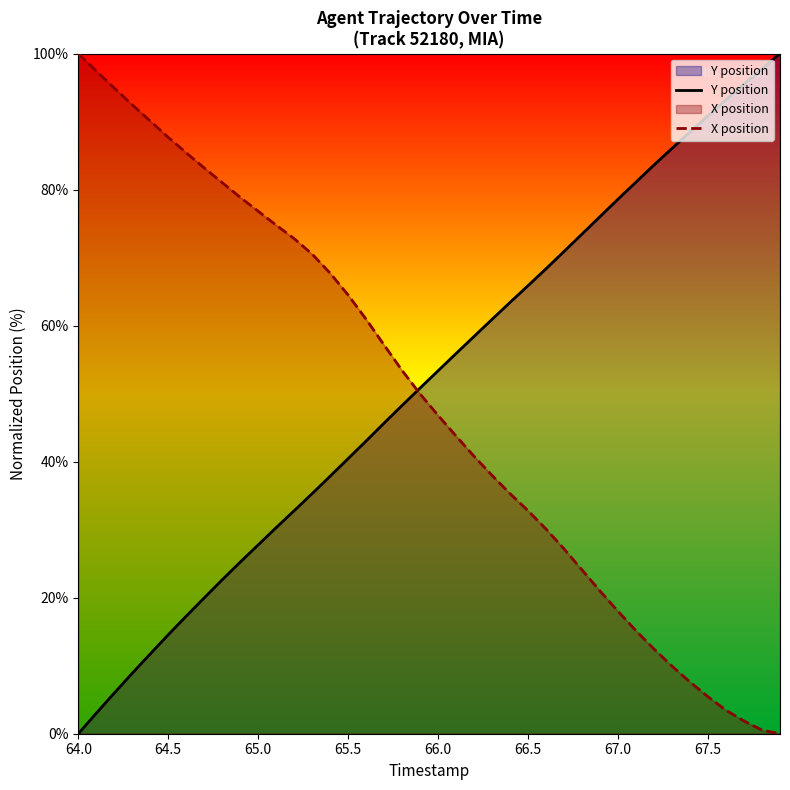

How many lines are shown in the chart?

2